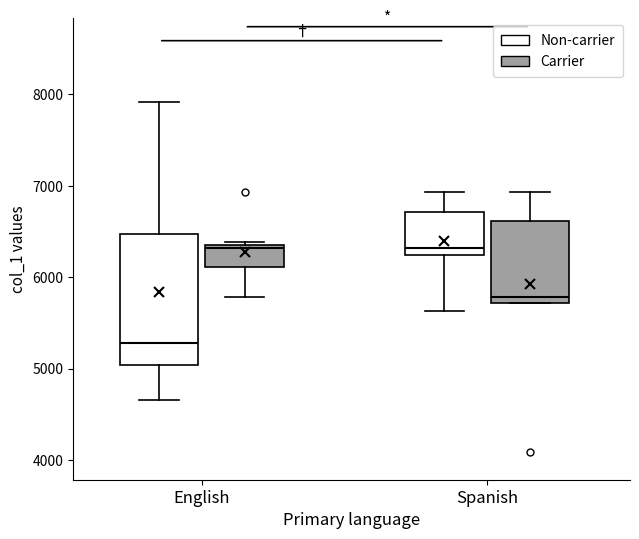

Reading left to right, read every box against the y-axis: the position of its median line, the range the box covers, and the ends of its whiskers. The values are not printed on the chart, so give them approximately, as read against the axis.

English (Non-carrier): median 5300, box 5000 to 6500, whiskers 4700 to 7900
English (Carrier): median 6300, box 6100 to 6400, whiskers 5800 to 6400
Spanish (Non-carrier): median 6300, box 6200 to 6700, whiskers 5600 to 6900
Spanish (Carrier): median 5800, box 5700 to 6600, whiskers 5700 to 6900